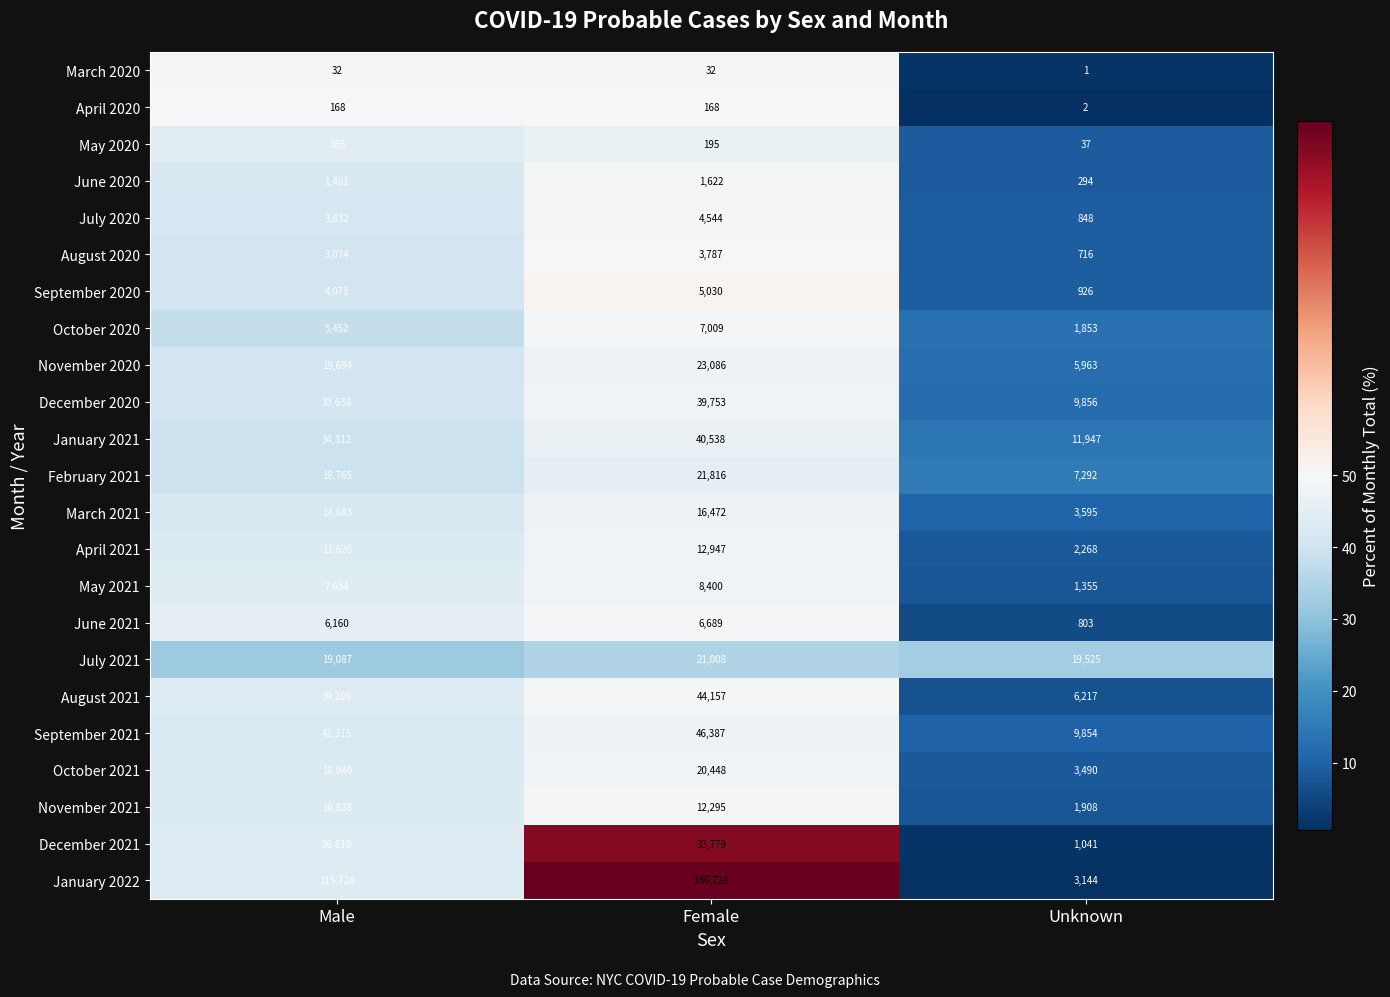

What is the difference between the maximum and minimum values in the January 2022 series?

143584